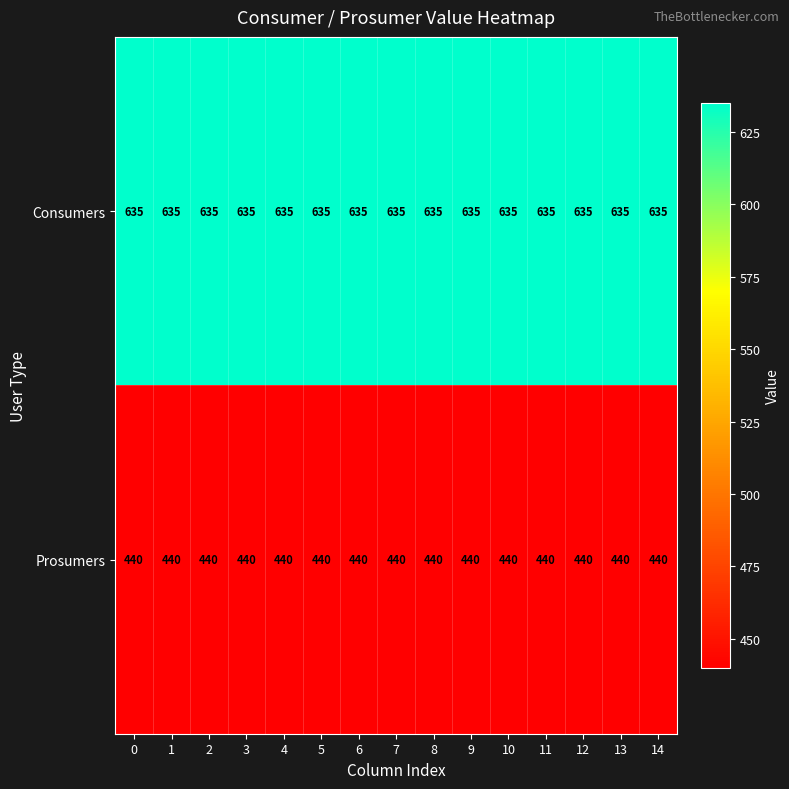

List the series in order of their overall mean, lowest first.

Prosumers, Consumers